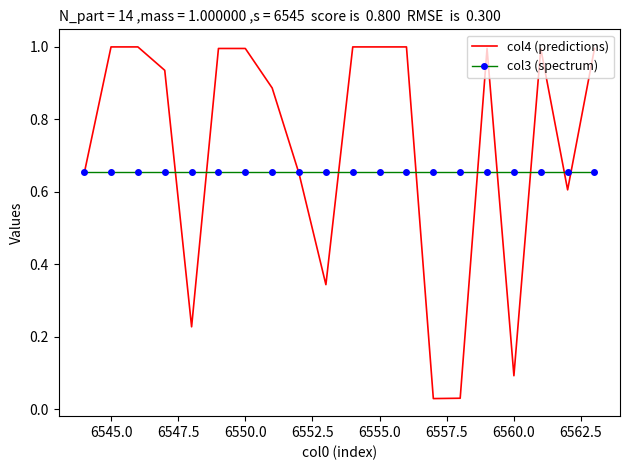

List the series in order of their overall mean, highest first.

col4 (predictions), col3 (spectrum)